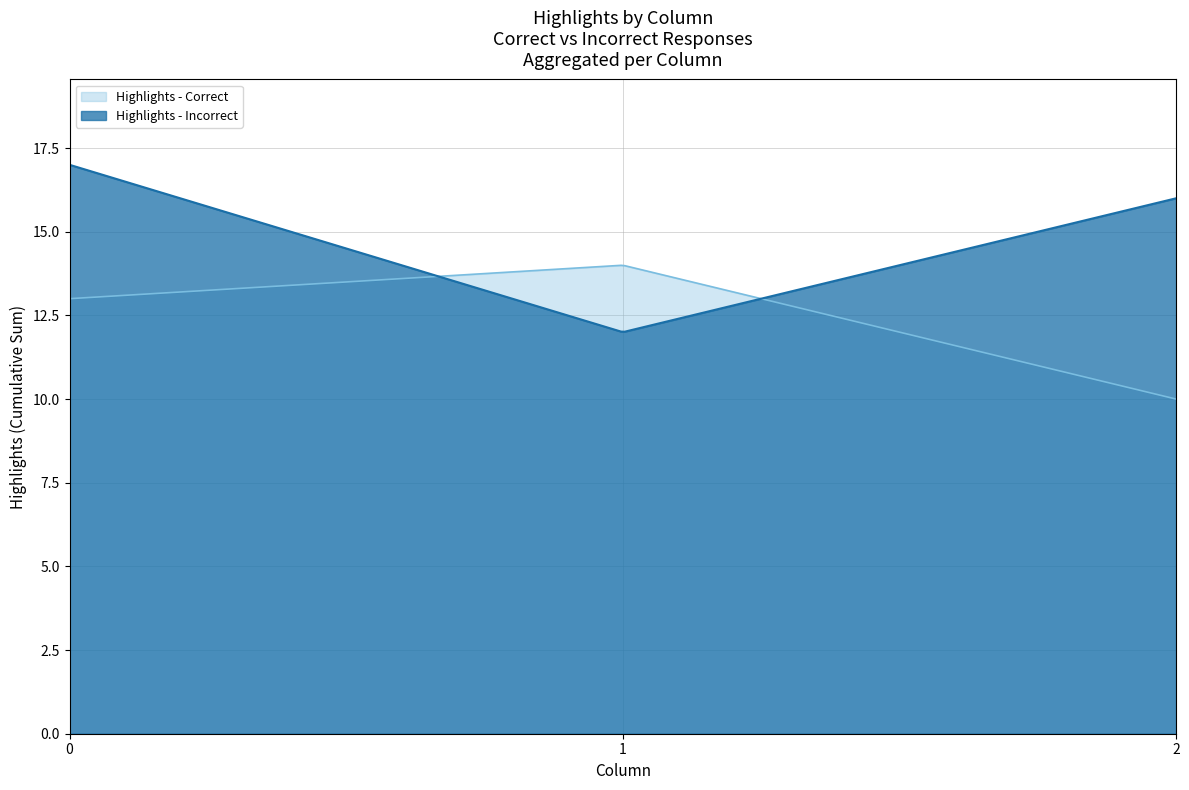

True or false: Highlights - Correct has a value of 3.0 at 2.

False